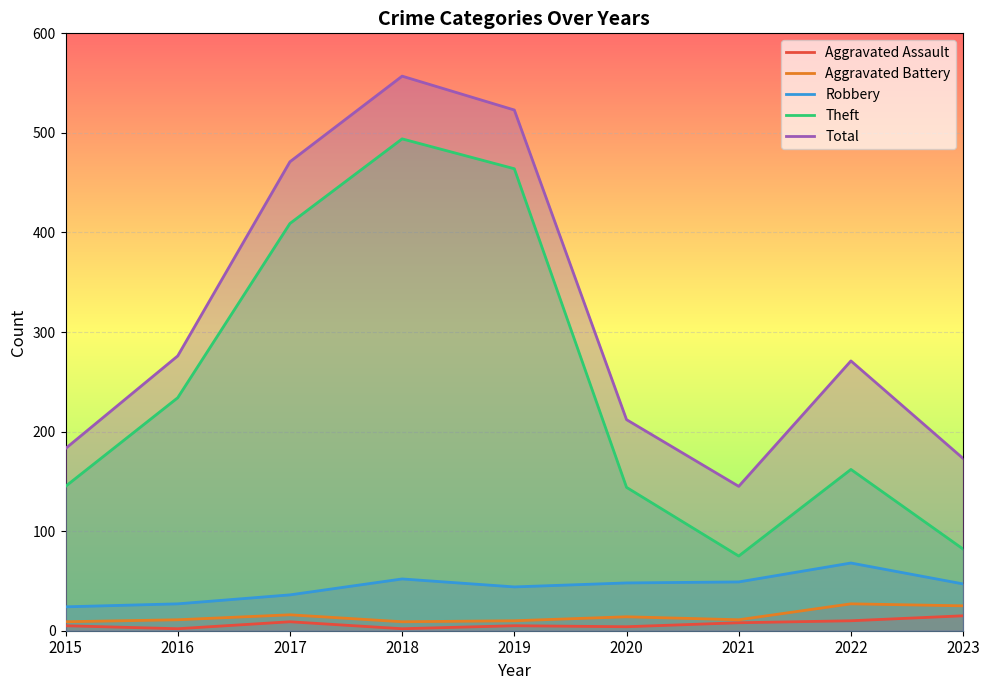

What is the value of the Theft point at the 8th from the left?

162